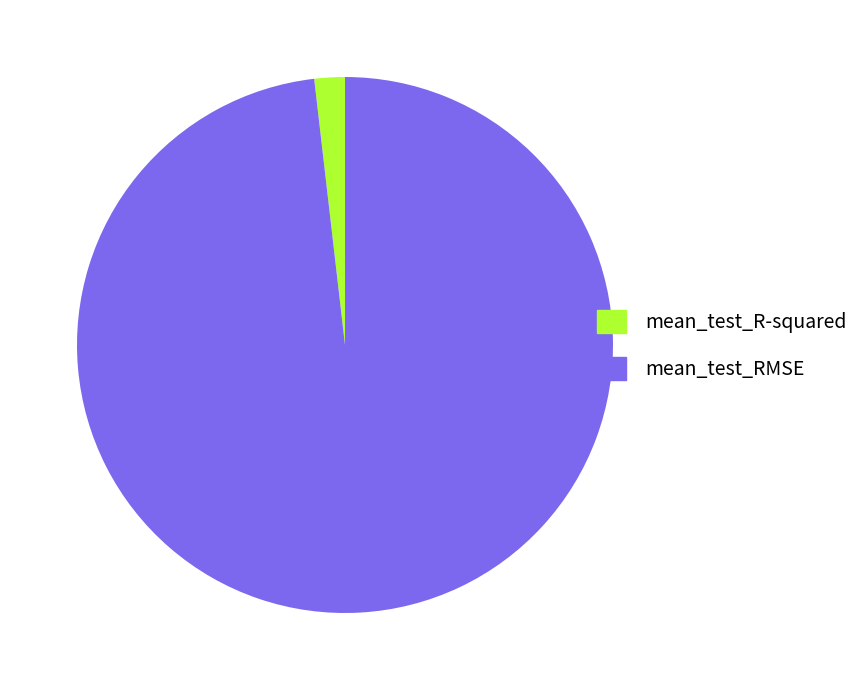

Does any single category account for the majority?

Yes